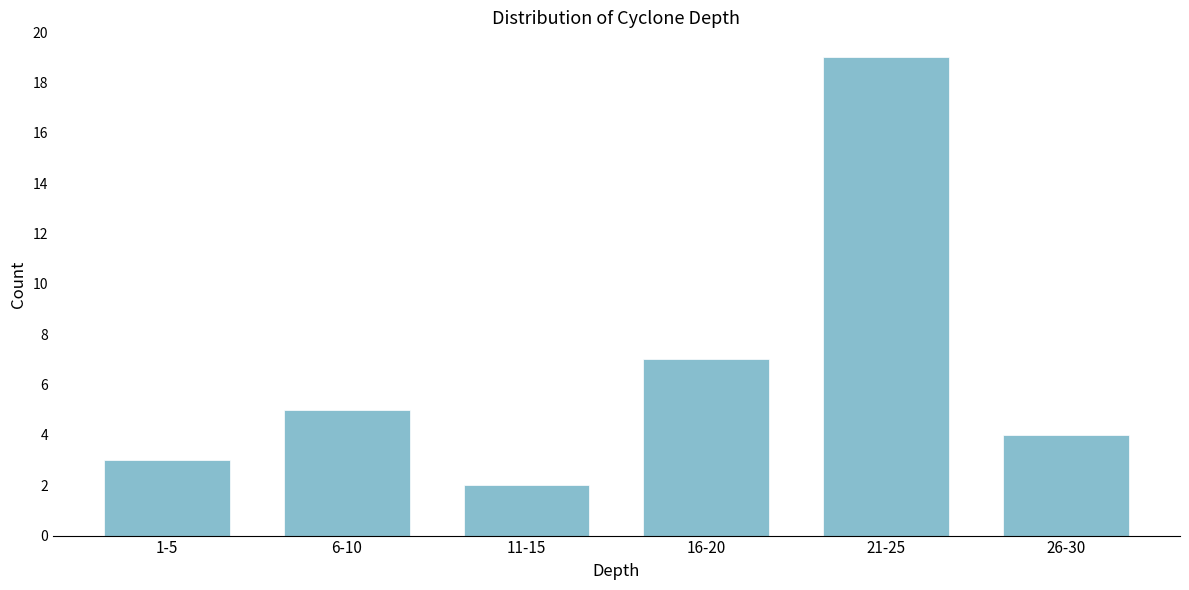

Reading left to right, list all the values displayed in this chart.

1-5=3	6-10=5	11-15=2	16-20=7	21-25=19	26-30=4